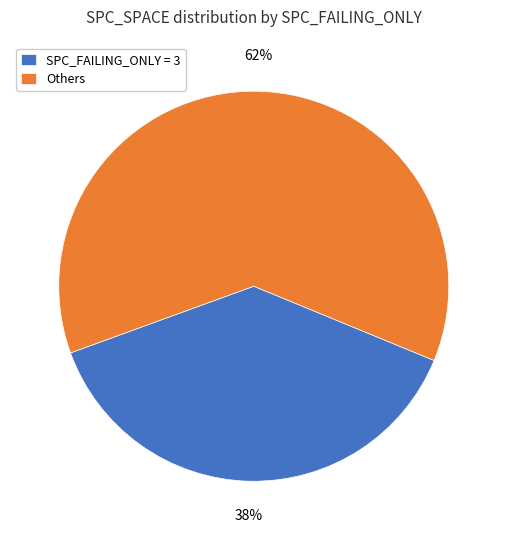

Rank the categories by value from lowest to highest.

SPC_FAILING_ONLY = 3, Others